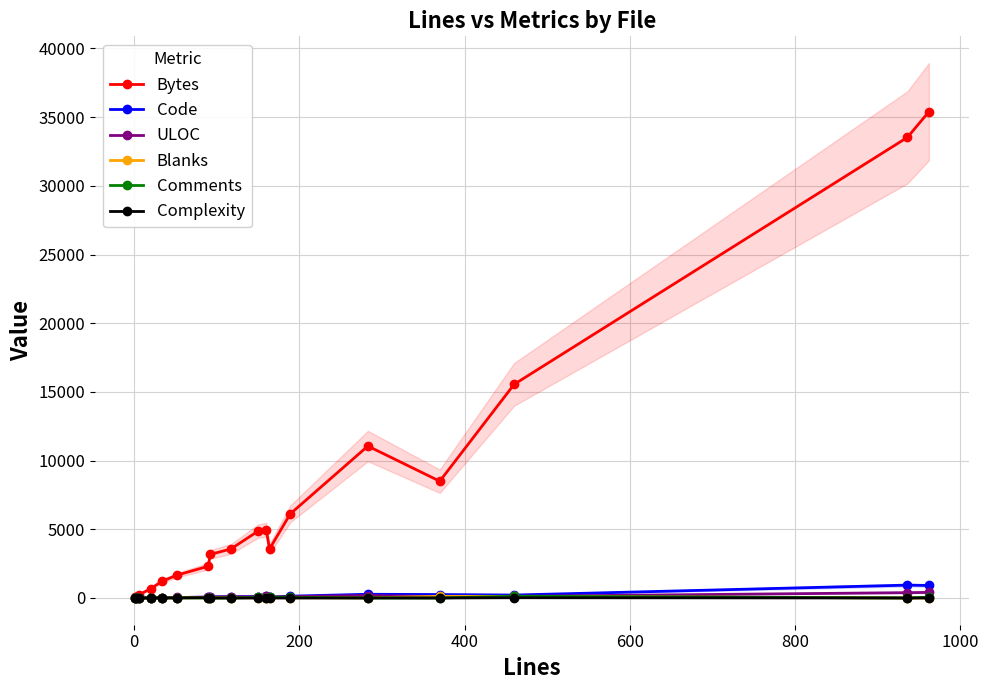

What position from the left is 200?

3